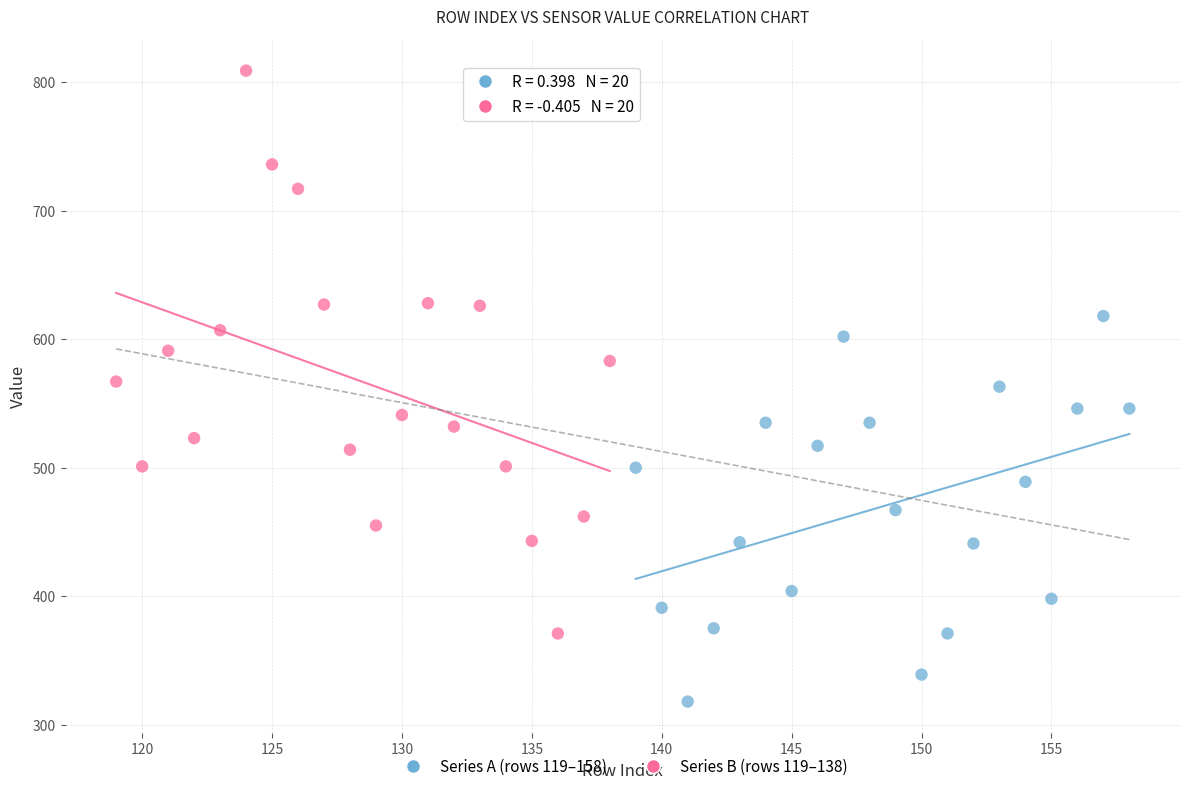

Which series has the widest spread of Y values?

Series B (rows 119–138)